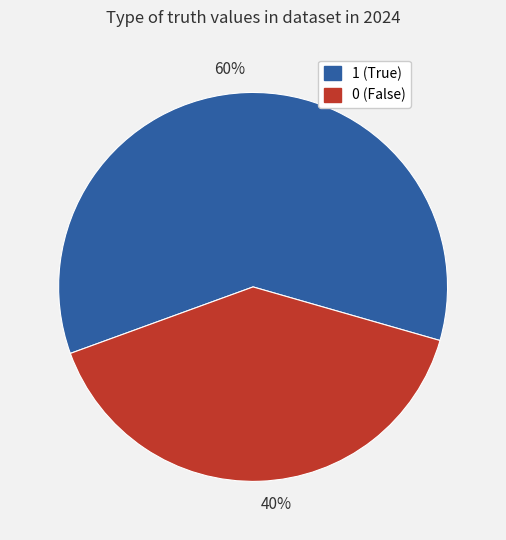

Does any single category account for the majority?

Yes